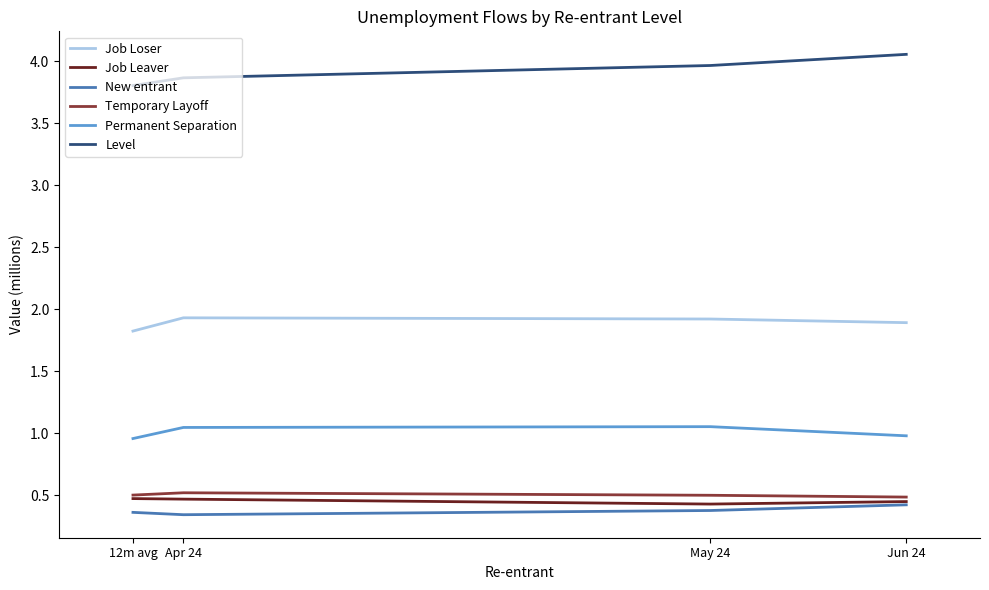

The value of Temporary Layoff at May 24 is 0.5. True or false?

True